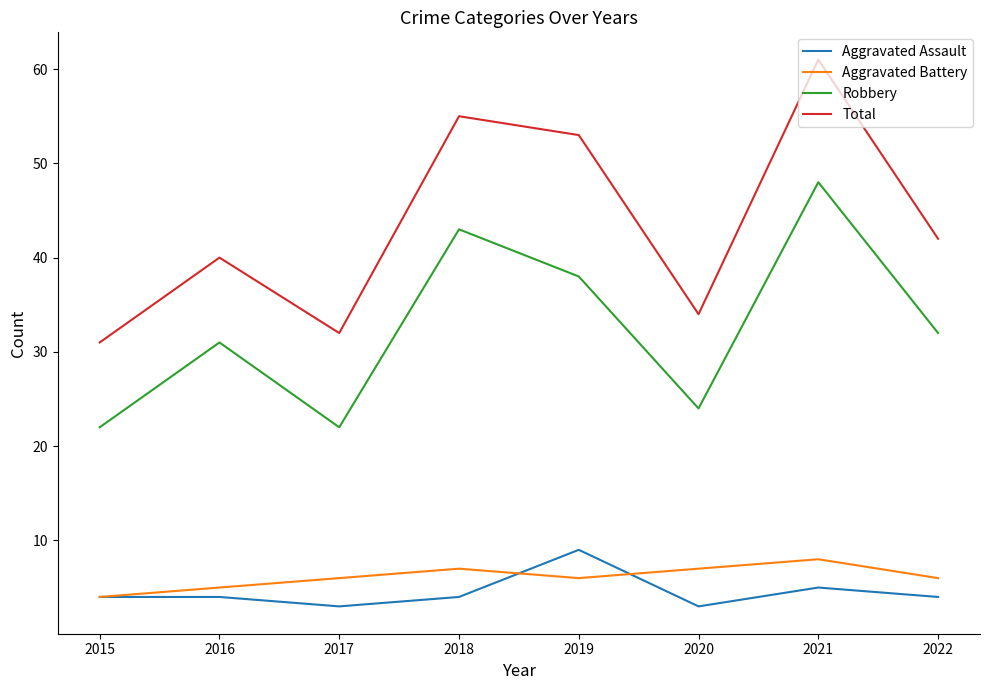

Reading right to left, what are all the values shown in this chart?

Aggravated Assault: 2022=4	2021=5	2020=3	2019=9	2018=4	2017=3	2016=4	2015=4
Aggravated Battery: 2022=6	2021=8	2020=7	2019=6	2018=7	2017=6	2016=5	2015=4
Robbery: 2022=32	2021=48	2020=24	2019=38	2018=43	2017=22	2016=31	2015=22
Total: 2022=42	2021=61	2020=34	2019=53	2018=55	2017=32	2016=40	2015=31